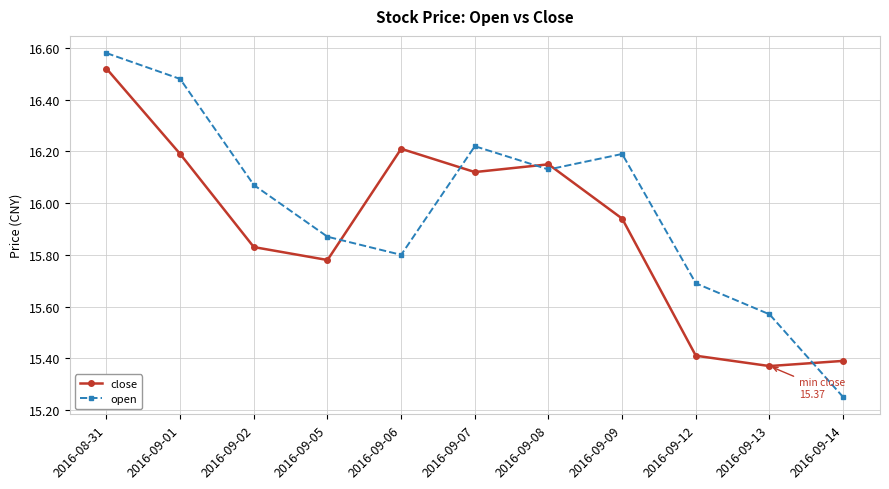

At which category does the chart reach its peak across all series?

2016-08-31